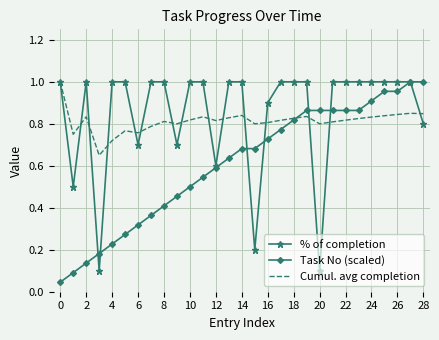

What are all the series names shown in the legend?

% of completion, Task No (scaled), Cumul. avg completion